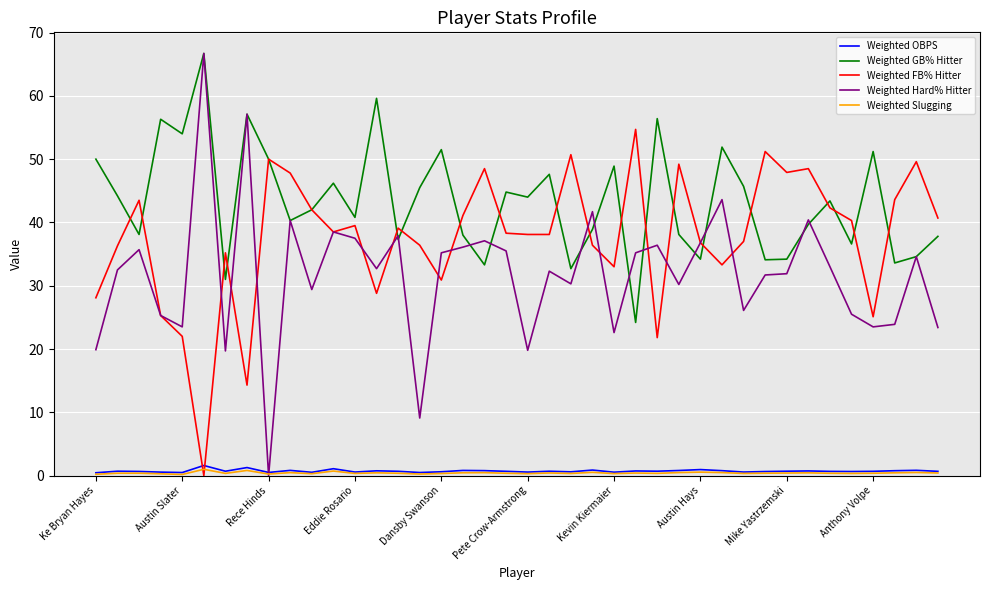

Which series has the largest total across all categories?

Weighted GB% Hitter